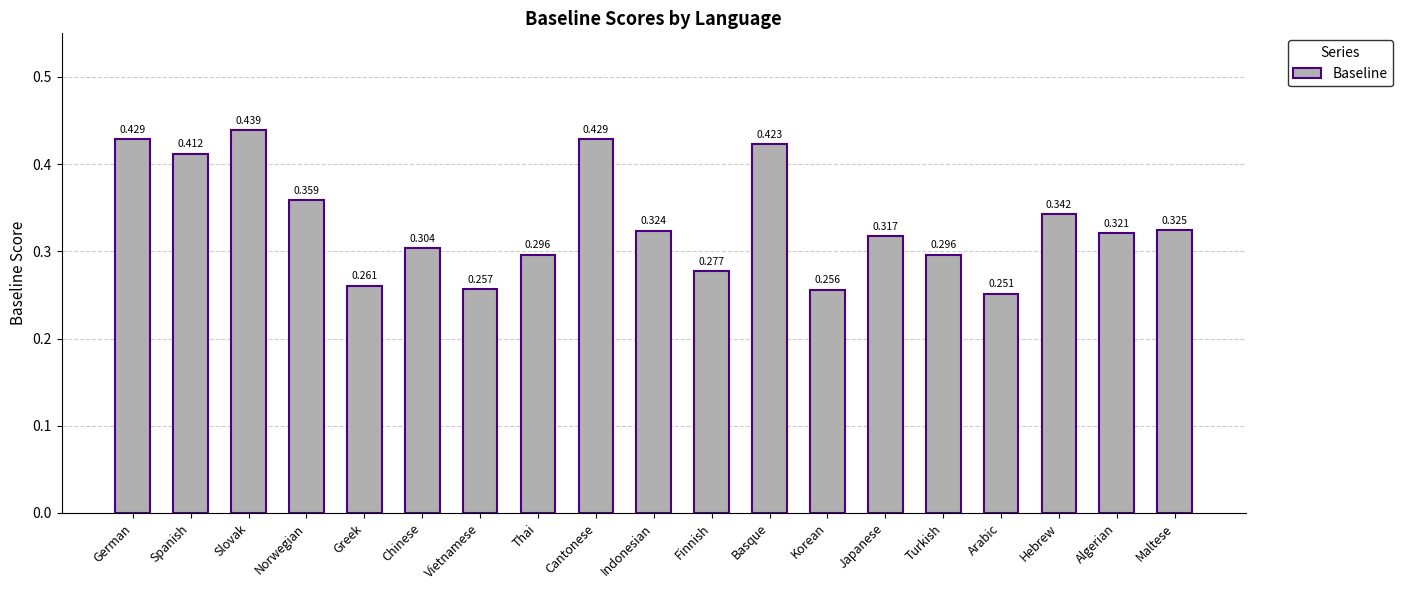

Is it true that the value at Maltese is 0.2?

False